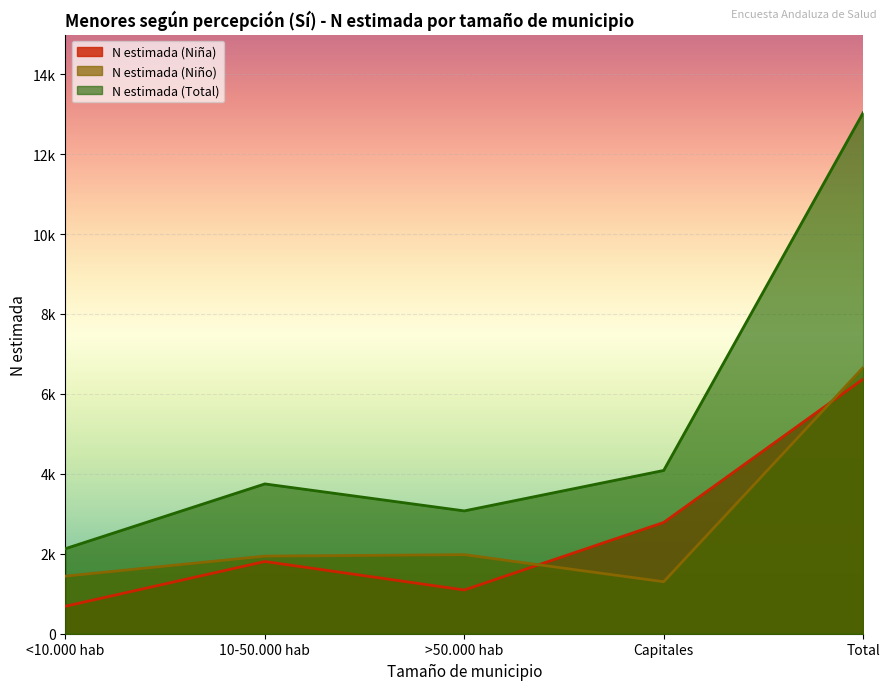

At which category does N estimada (Total) reach its first local peak?

10-50.000 hab